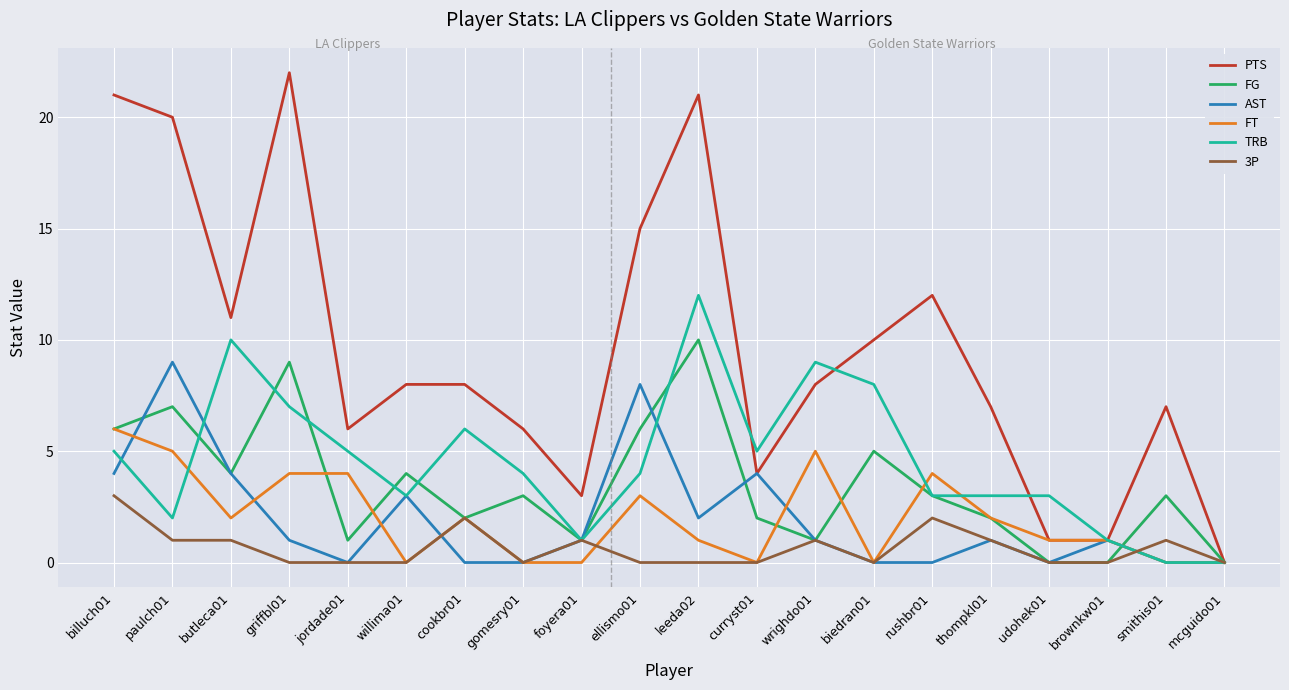

What position from the right is gomesry01?

13